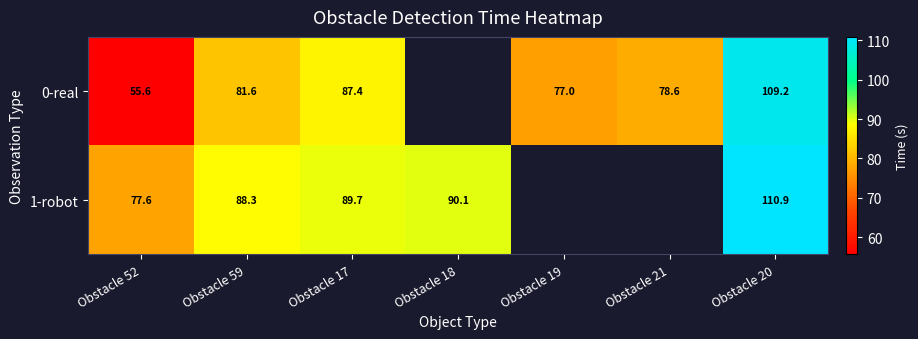

At which category is the sum across all series the highest?

Obstacle 20